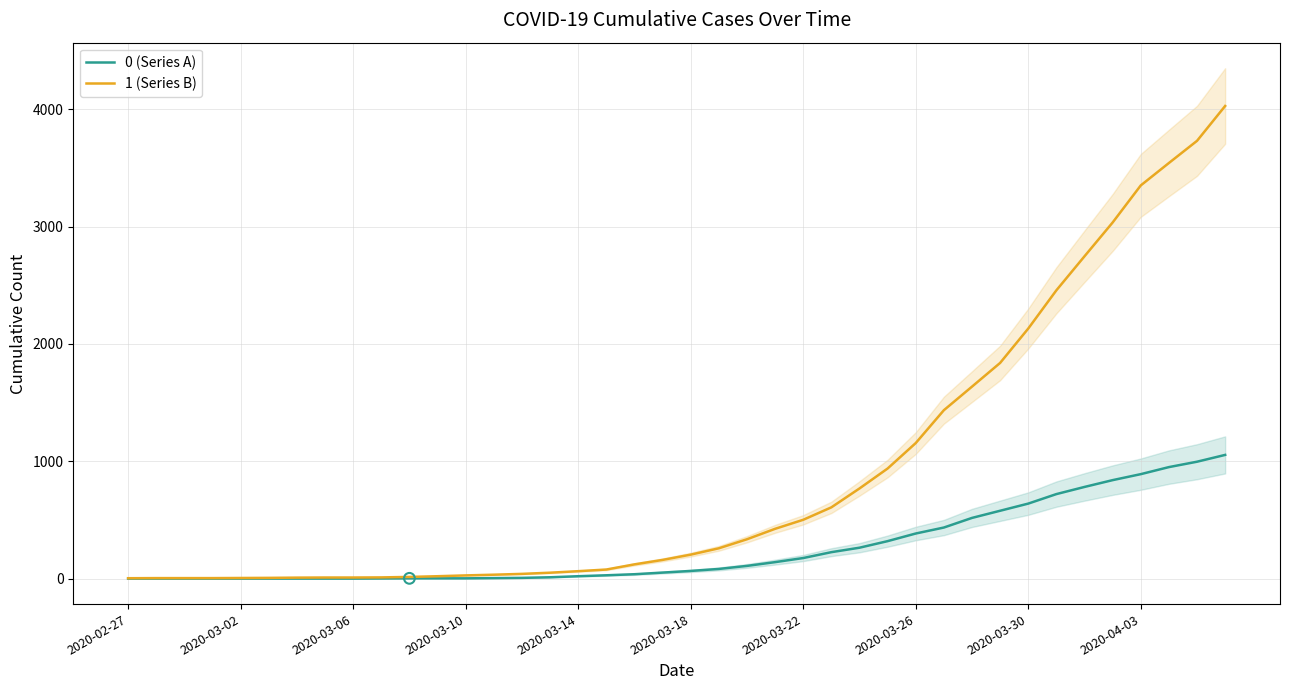

What are all the series names shown in the legend?

0 (Series A), 1 (Series B)